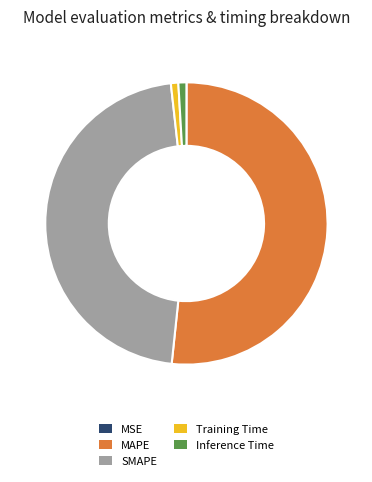

Which slice is the largest?

MAPE